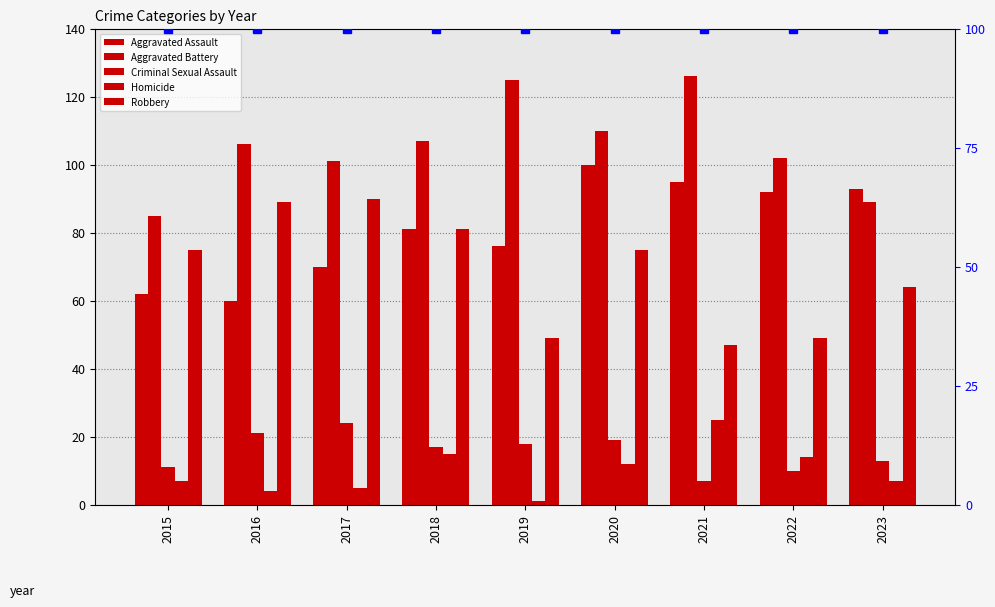

Which series has the widest spread of values?

Robbery